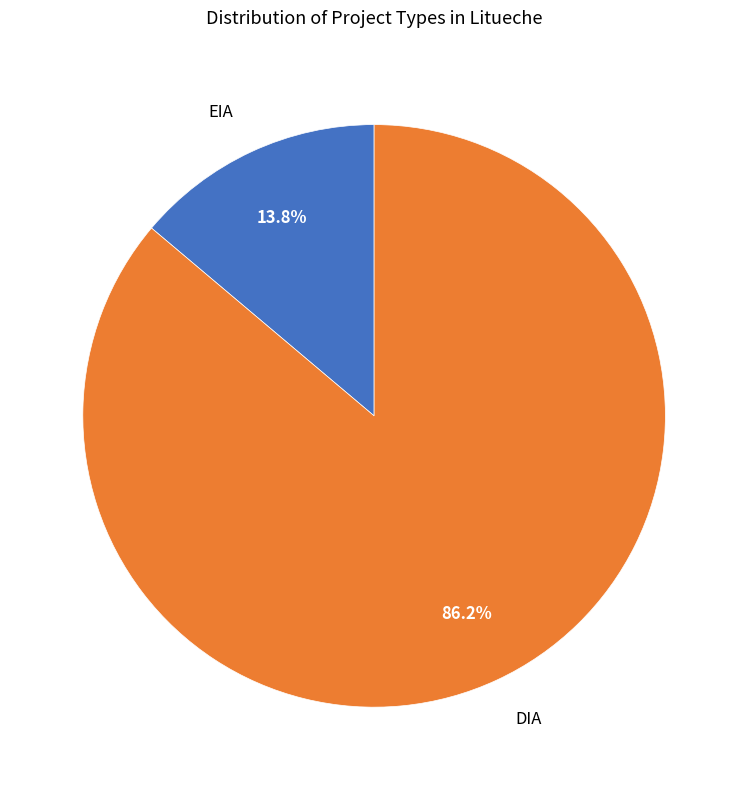

Does any single category account for the majority?

Yes